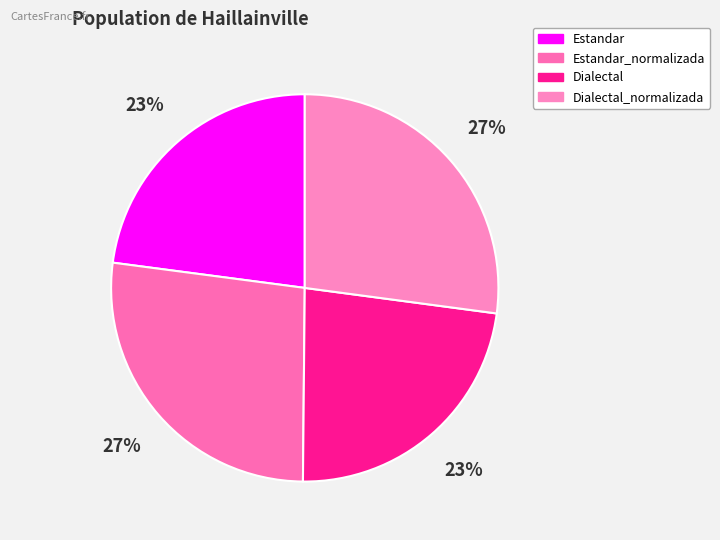

True or false: Dialectal accounts for 23% of the total.

True